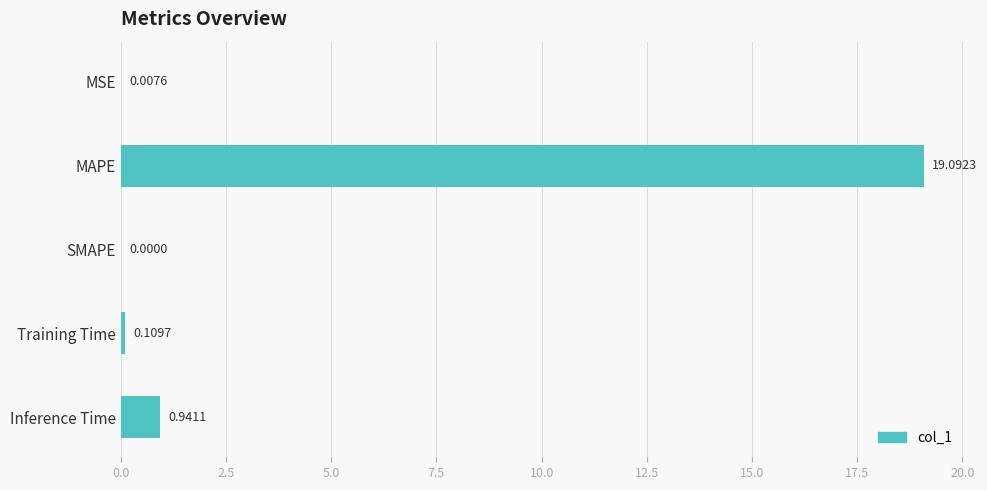

Which category has the highest value across all series?

MAPE